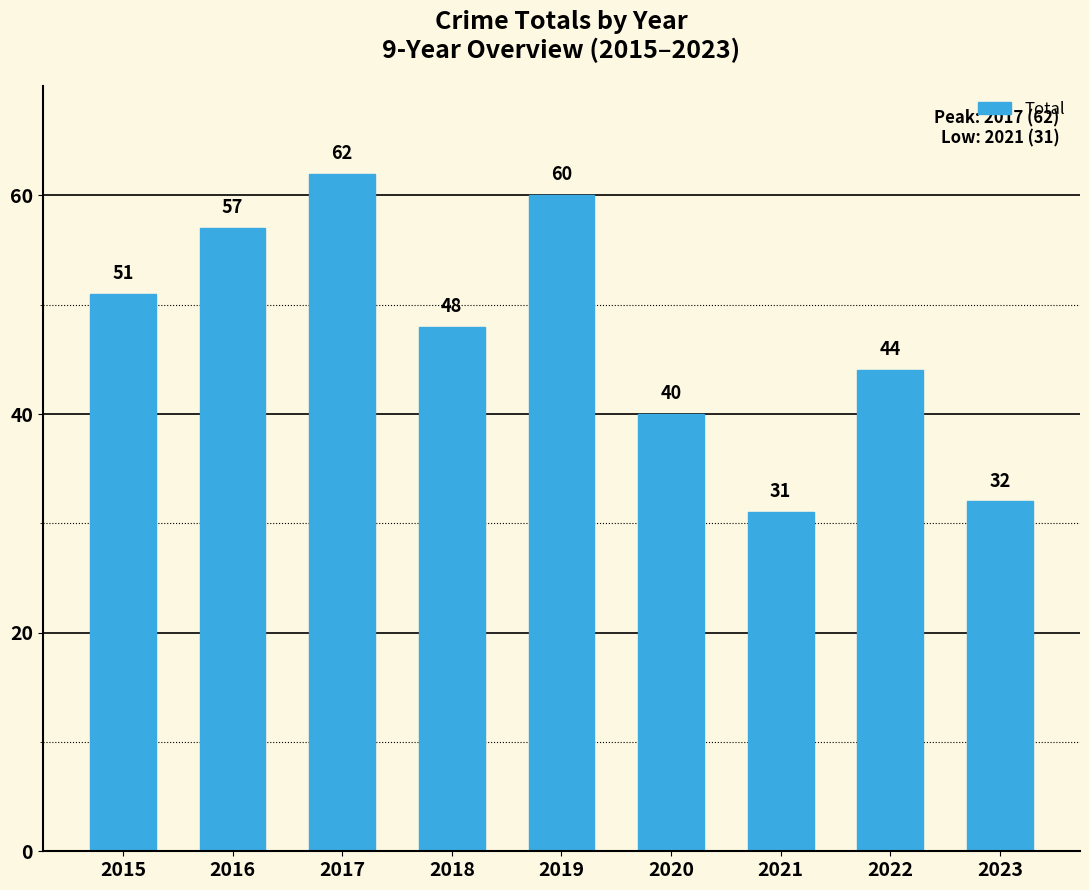

Rank the categories by value from lowest to highest.

2021, 2023, 2020, 2022, 2018, 2015, 2016, 2019, 2017